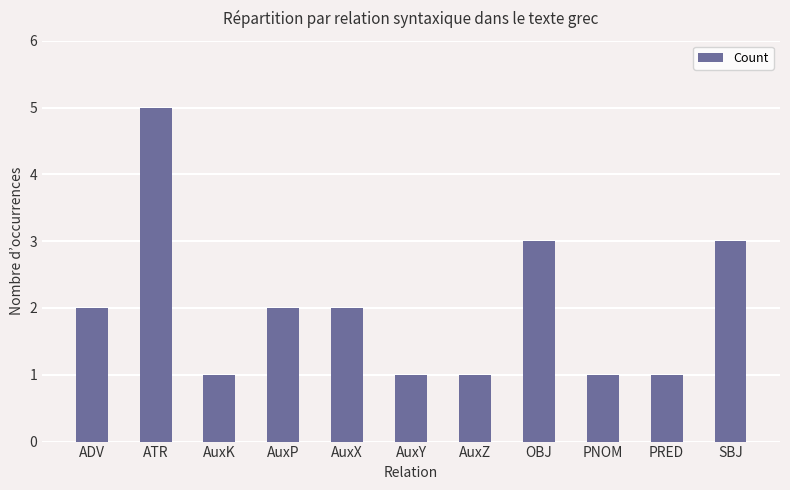

The value at ATR is 5. True or false?

True